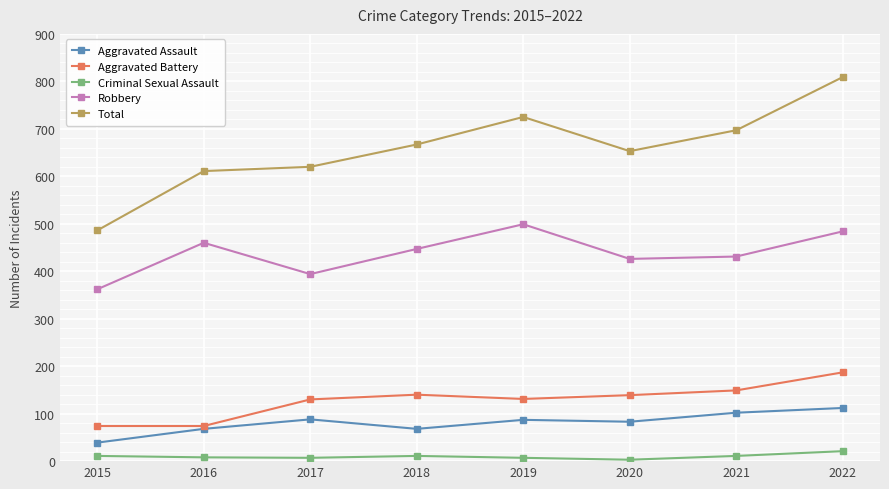

Is the value of Total at 2016 greater than the value of Robbery at 2016?

Yes